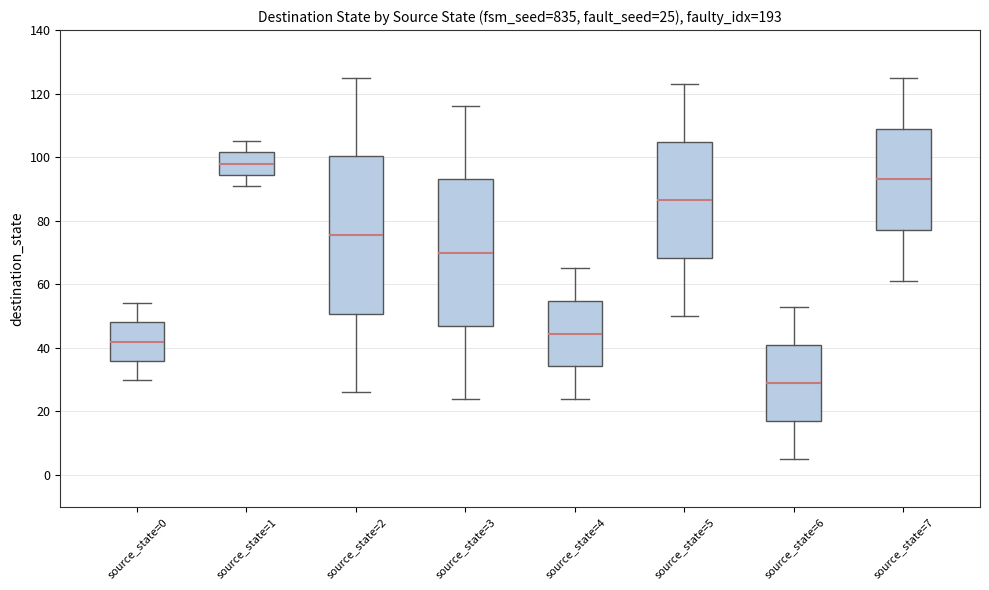

Which box is the tallest, from its lower edge to its upper edge?

source_state=2